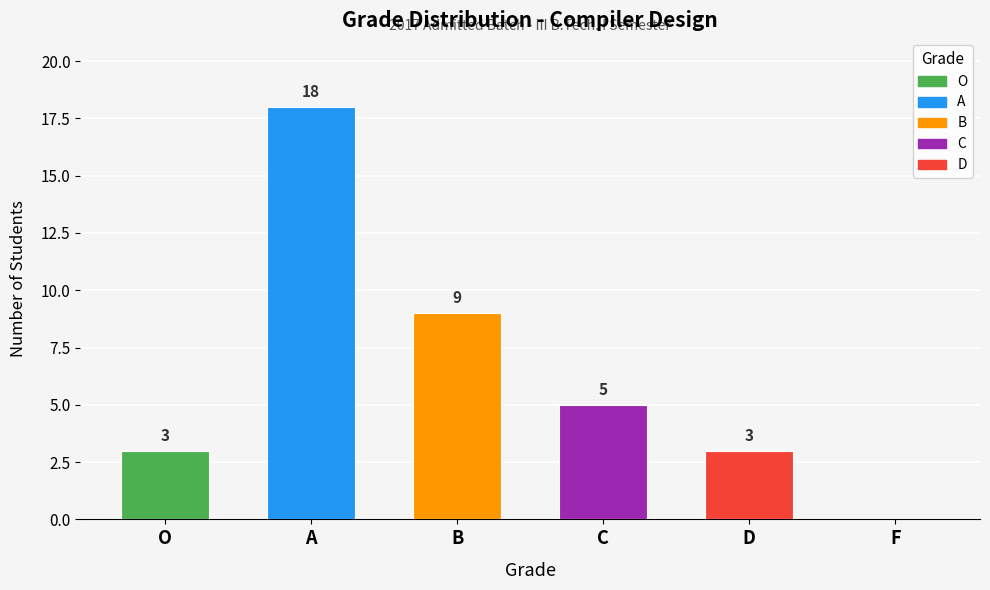

Rank the categories by value from lowest to highest.

F, O, D, C, B, A